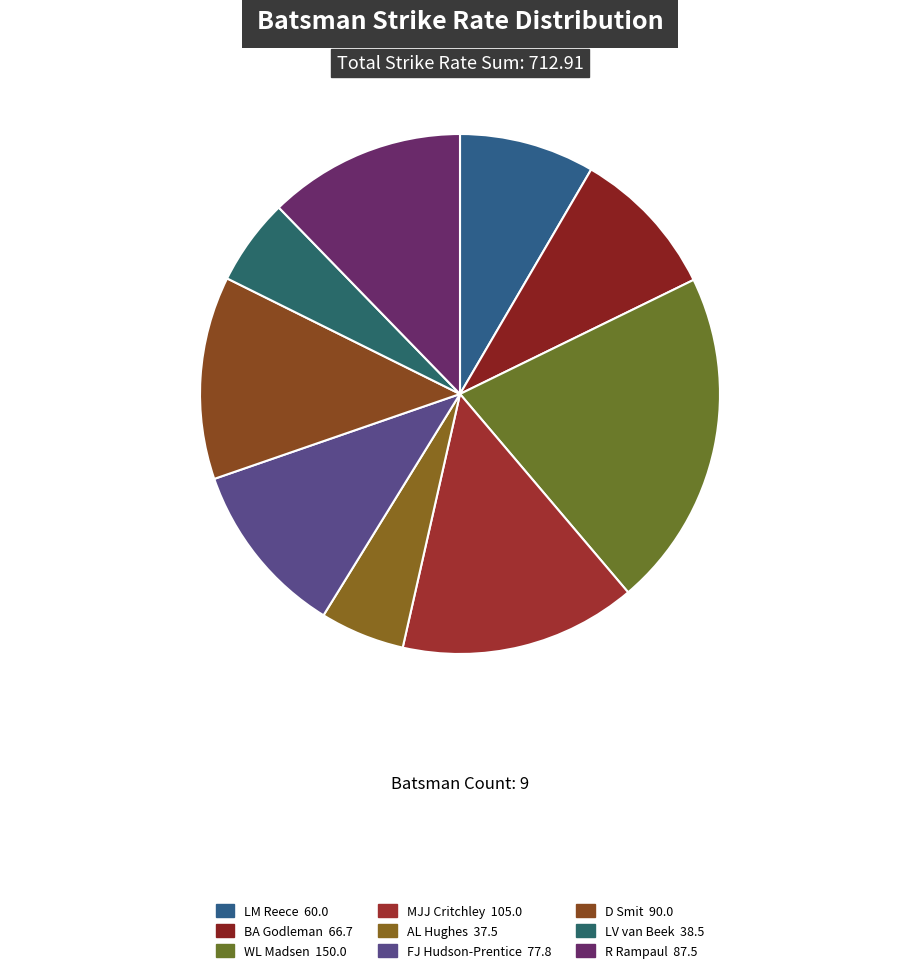

Count the number of slices in the pie.

9